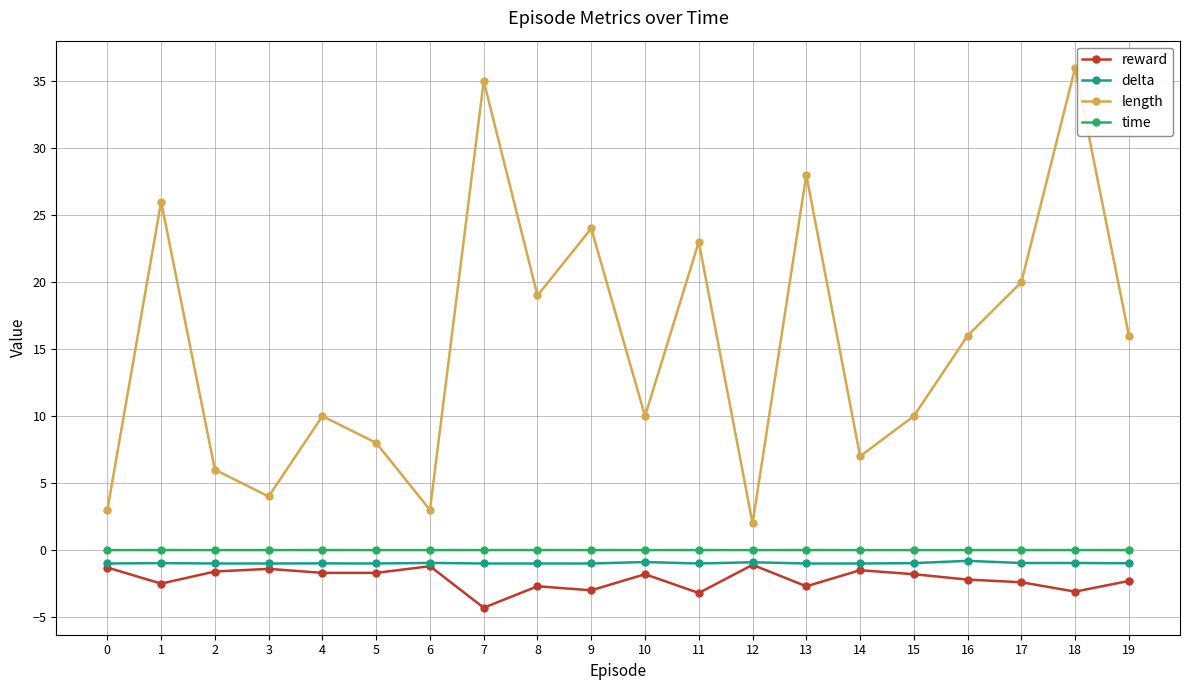

At which category does the chart reach its minimum across all series?

7